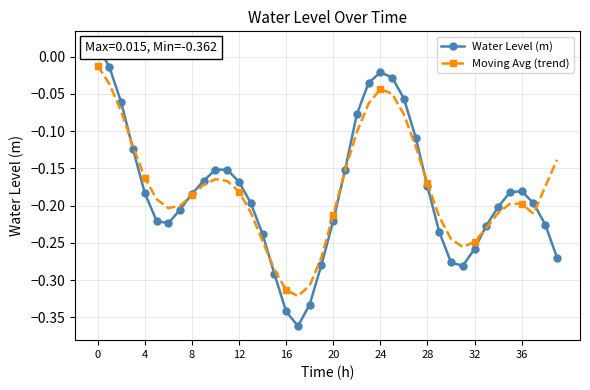

What is the total value across all series at 38?

-0.4